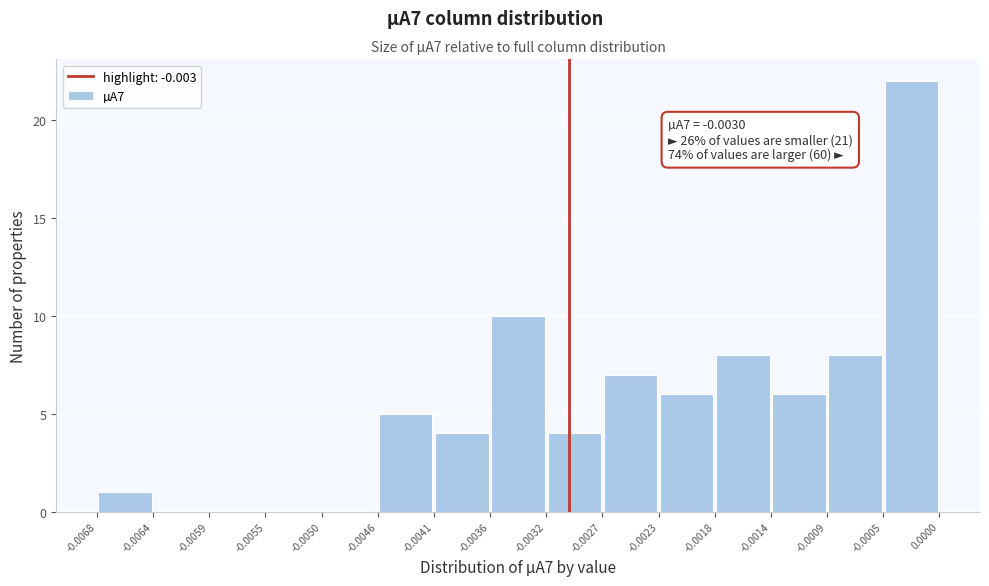

Over which range of the x-axis is the bar tallest?

-0.0005 to 0.0000